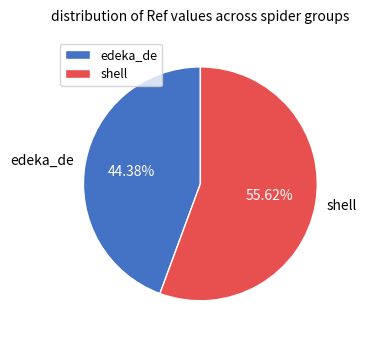

The edeka_de slice represents 37% of the pie. True or false?

False